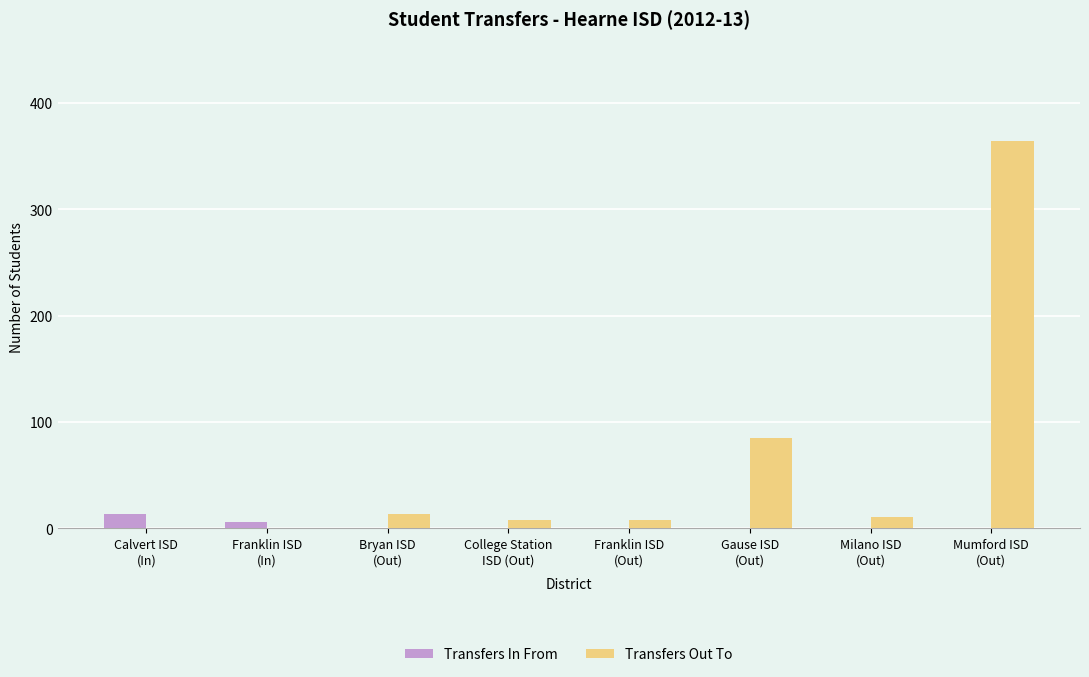

What is the sum of the Transfers In From values at Bryan ISD
(Out) and Franklin ISD
(In)?

6